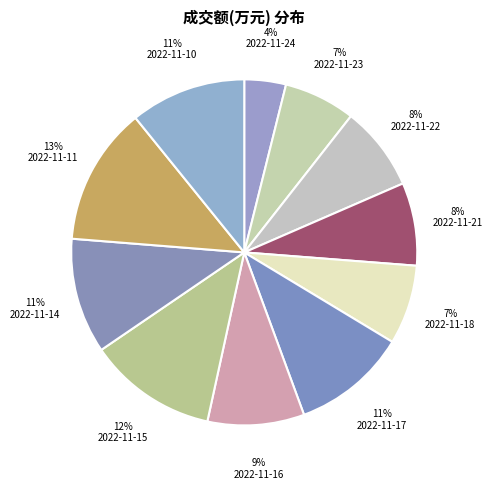

To the nearest percent, what is the difference between the largest and smallest slice percentages?

9%